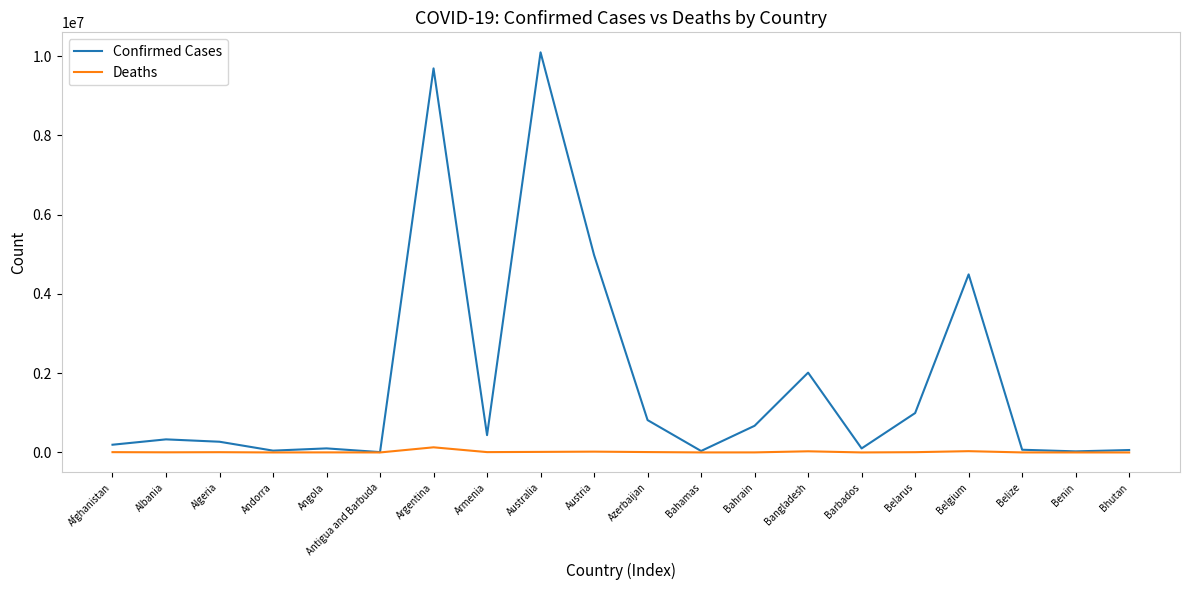

Which series has the largest range (max minus min)?

Confirmed Cases